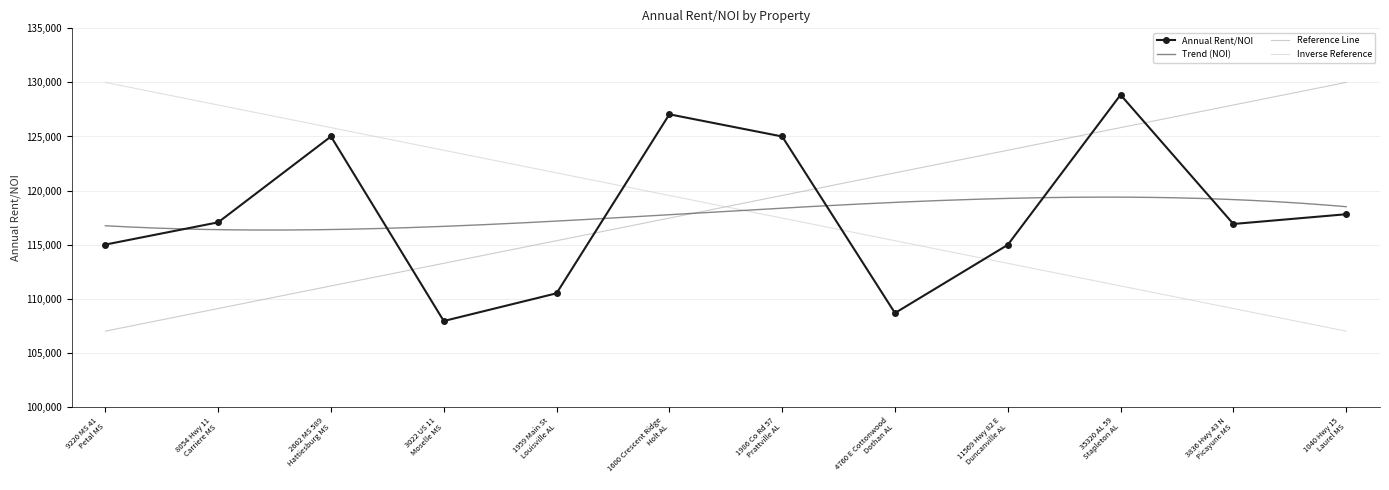

What is the average value?

117898.3